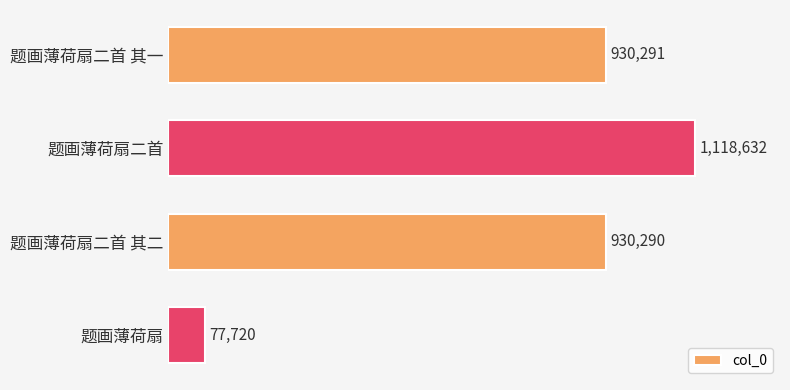

Does the chart contain any negative values?

No